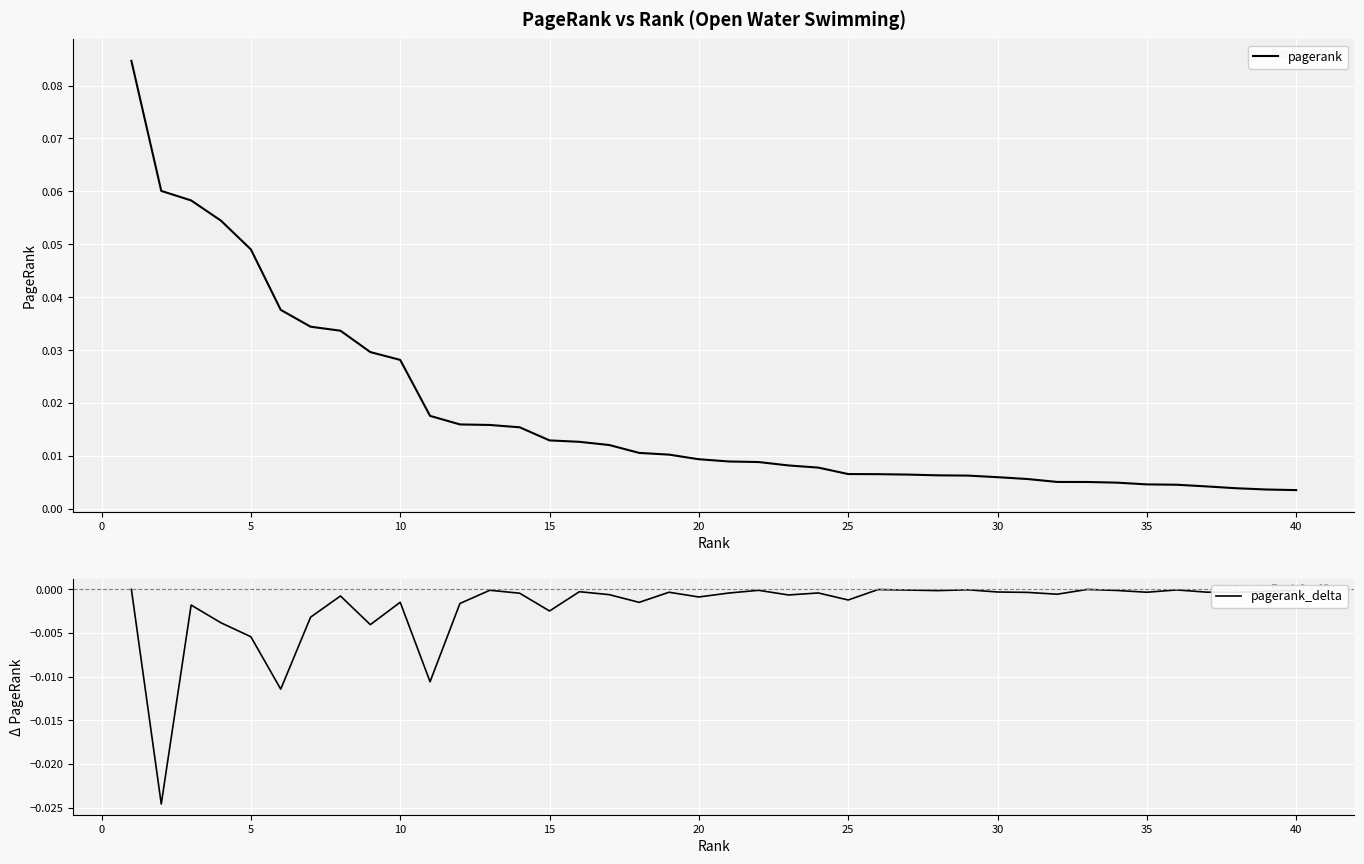

The pagerank series shows 0.0 at 15. True or false?

False